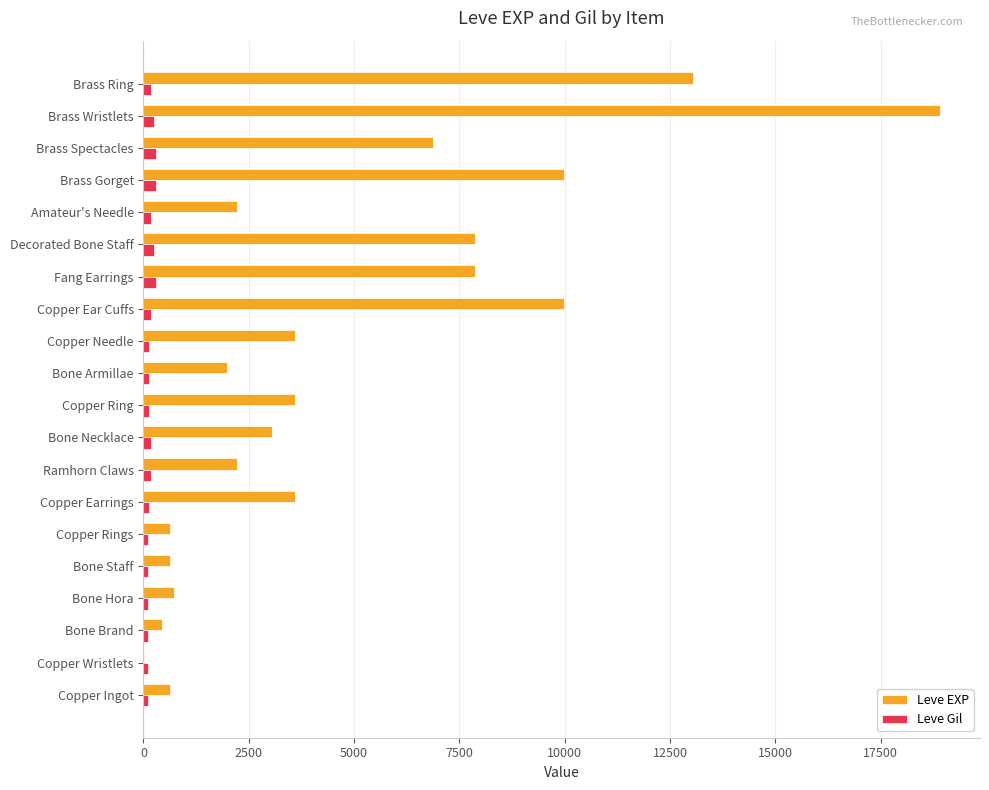

Is it true that Leve EXP equals 3546 at Ramhorn Claws?

False